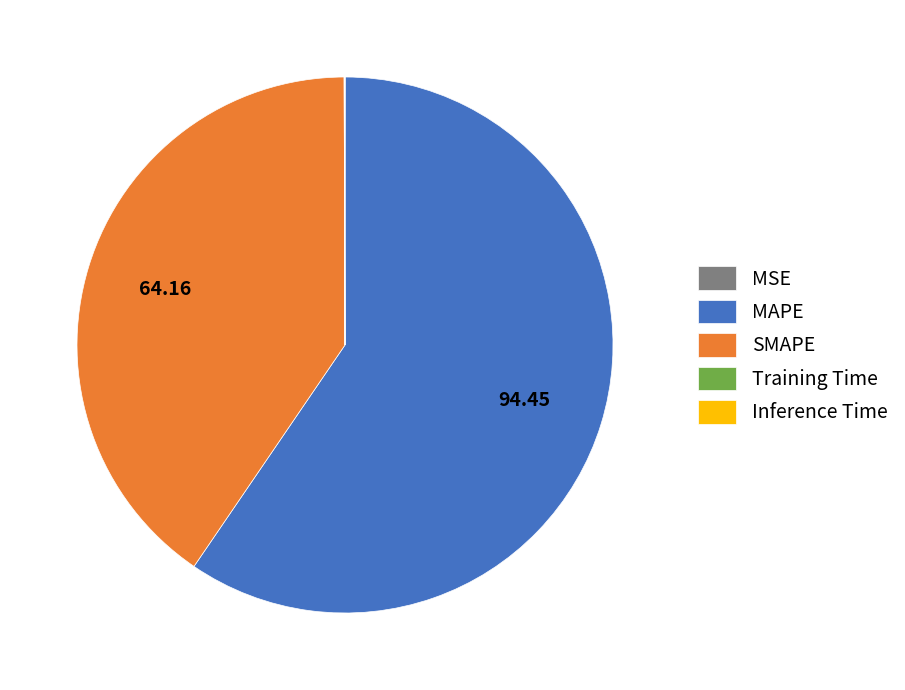

Which slice represents more than half of the pie?

MAPE